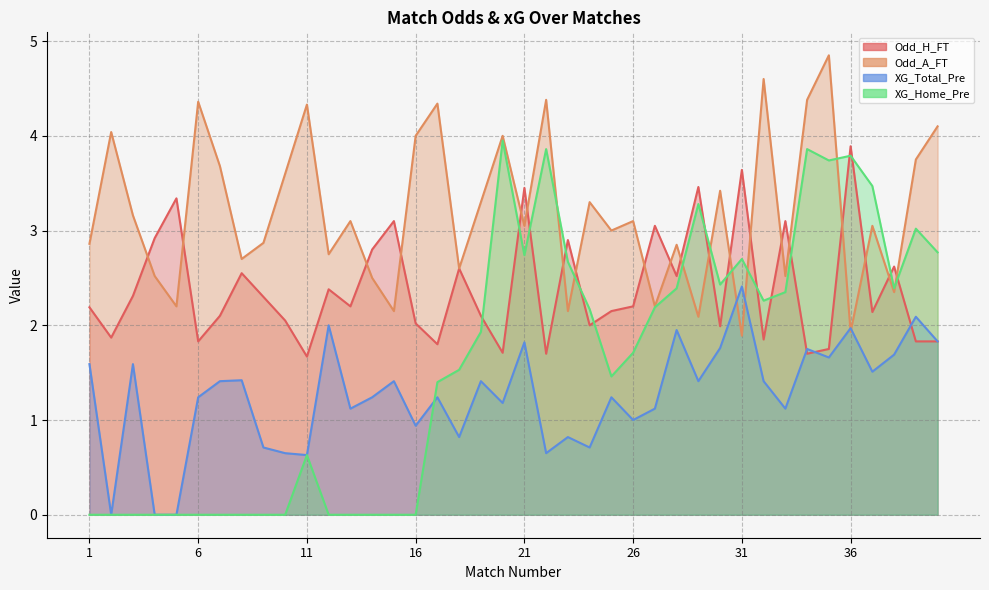

What is the difference between the highest and lowest values at 14?

2.8